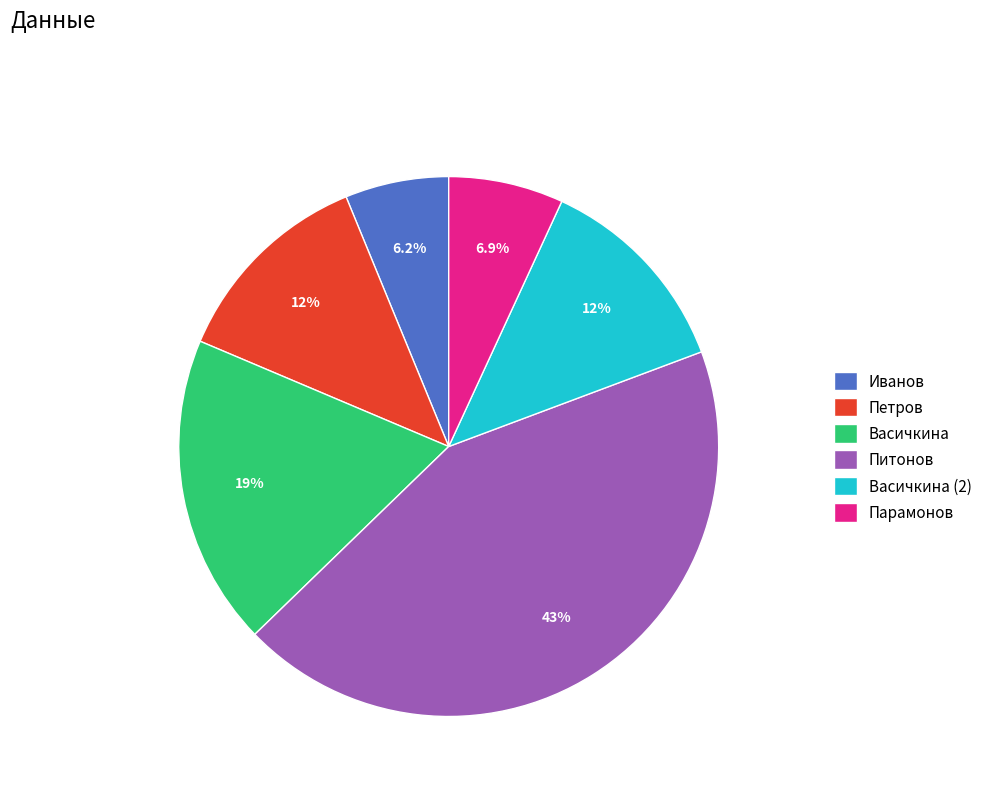

Is the sum of Васичкина and Васичкина (2) greater than half?

No